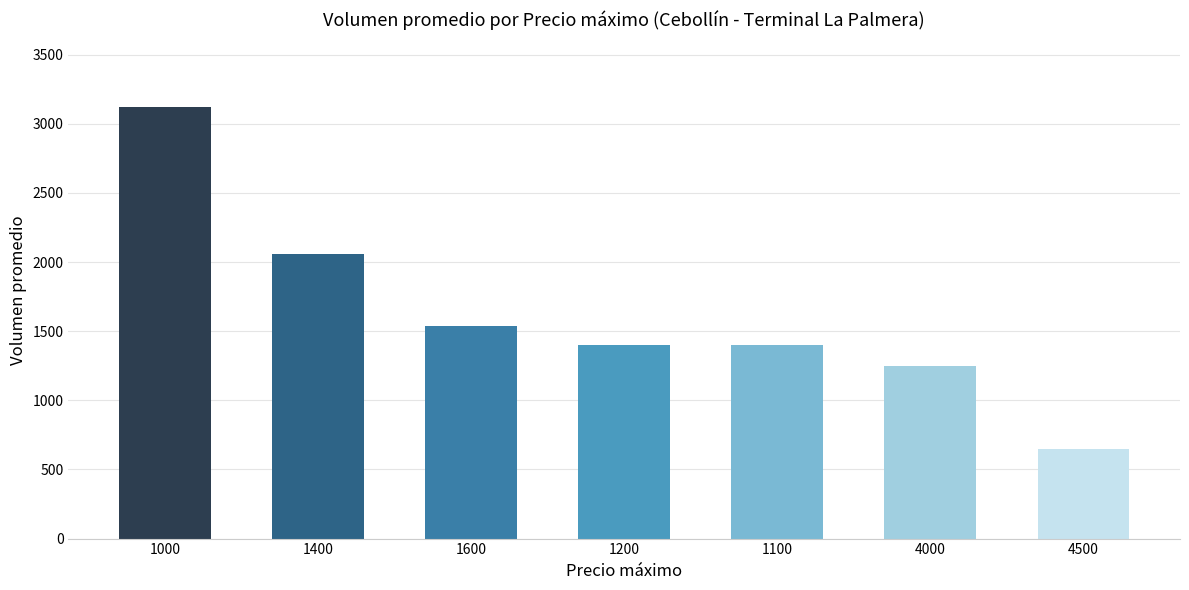

True or false: the data shows 3120.0 at 1000.

True